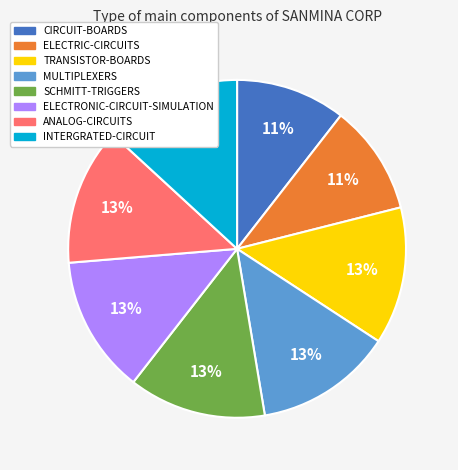

Which has a higher value, ELECTRIC-CIRCUITS or TRANSISTOR-BOARDS?

TRANSISTOR-BOARDS